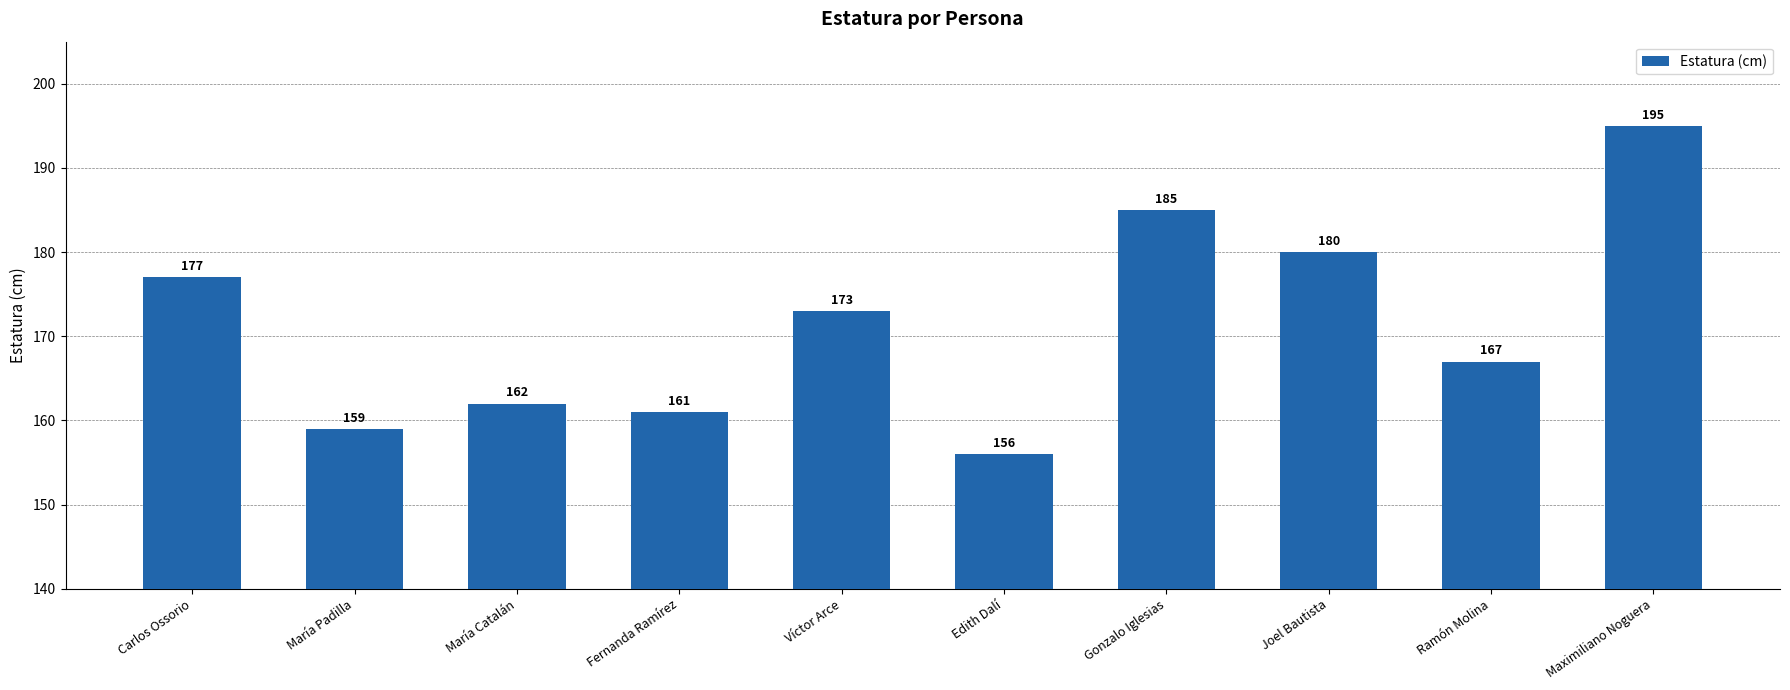

The value at Gonzalo Iglesias is 124. True or false?

False